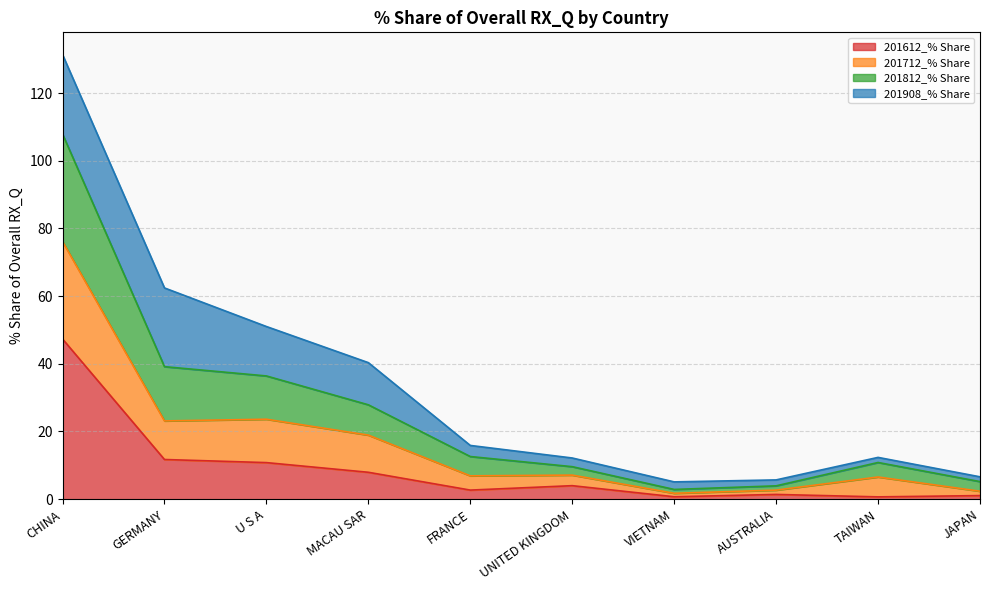

At which category is the sum across all series the highest?

CHINA